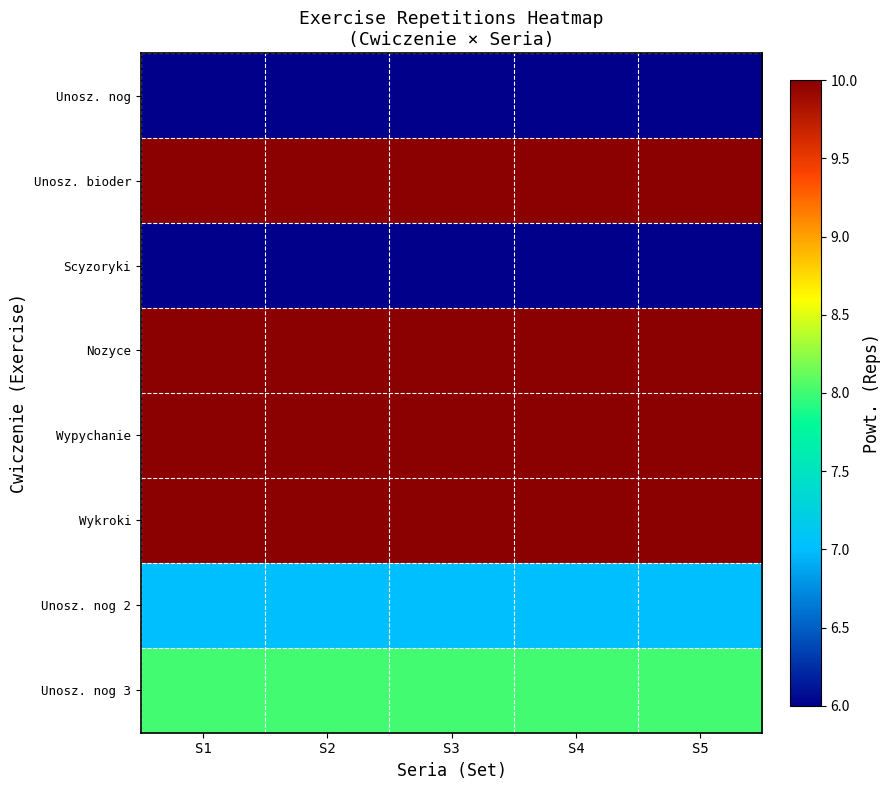

Reading left to right, what are all the values shown in this chart?

Unosz. nog: S1=6	S2=6	S3=6	S4=6	S5=6
Unosz. bioder: S1=10	S2=10	S3=10	S4=10	S5=10
Scyzoryki: S1=6	S2=6	S3=6	S4=6	S5=6
Nozyce: S1=10	S2=10	S3=10	S4=10	S5=10
Wypychanie: S1=10	S2=10	S3=10	S4=10	S5=10
Wykroki: S1=10	S2=10	S3=10	S4=10	S5=10
Unosz. nog 2: S1=7	S2=7	S3=7	S4=7	S5=7
Unosz. nog 3: S1=8	S2=8	S3=8	S4=8	S5=8